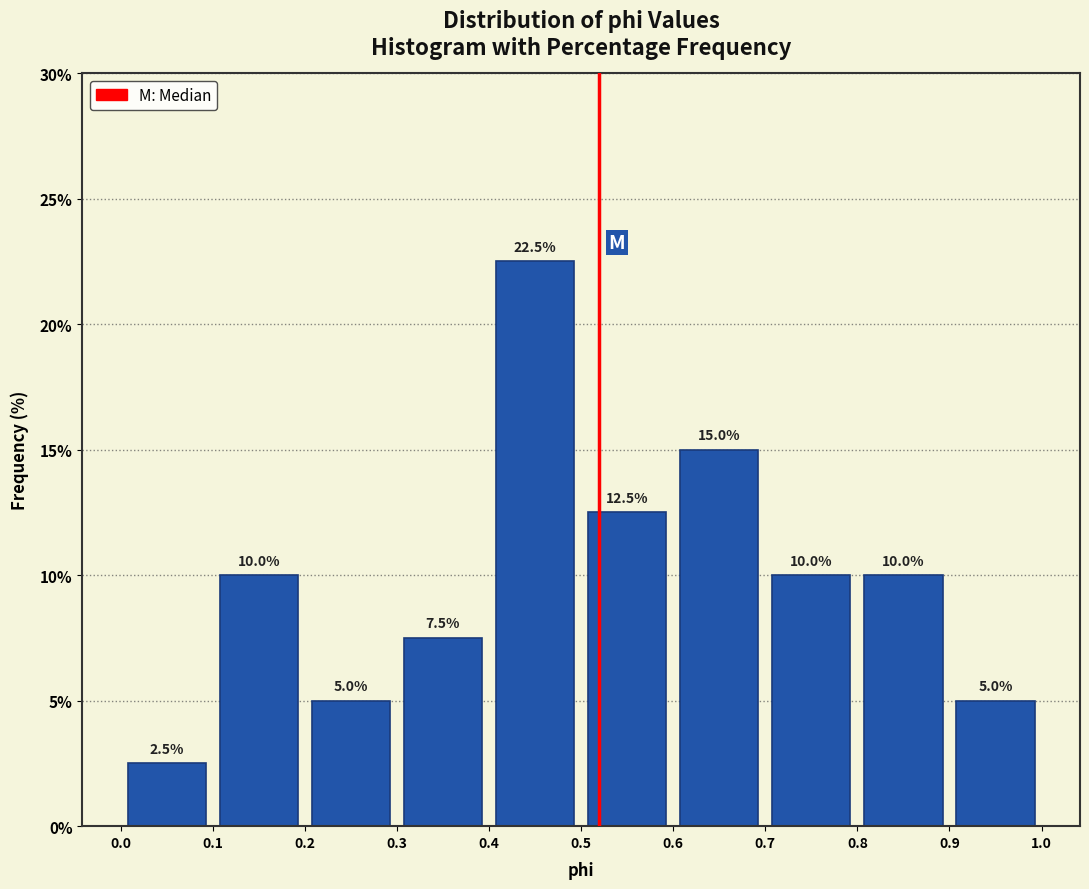

What is the height of the bar covering 0.1 to 0.2 on the x-axis?

10.0